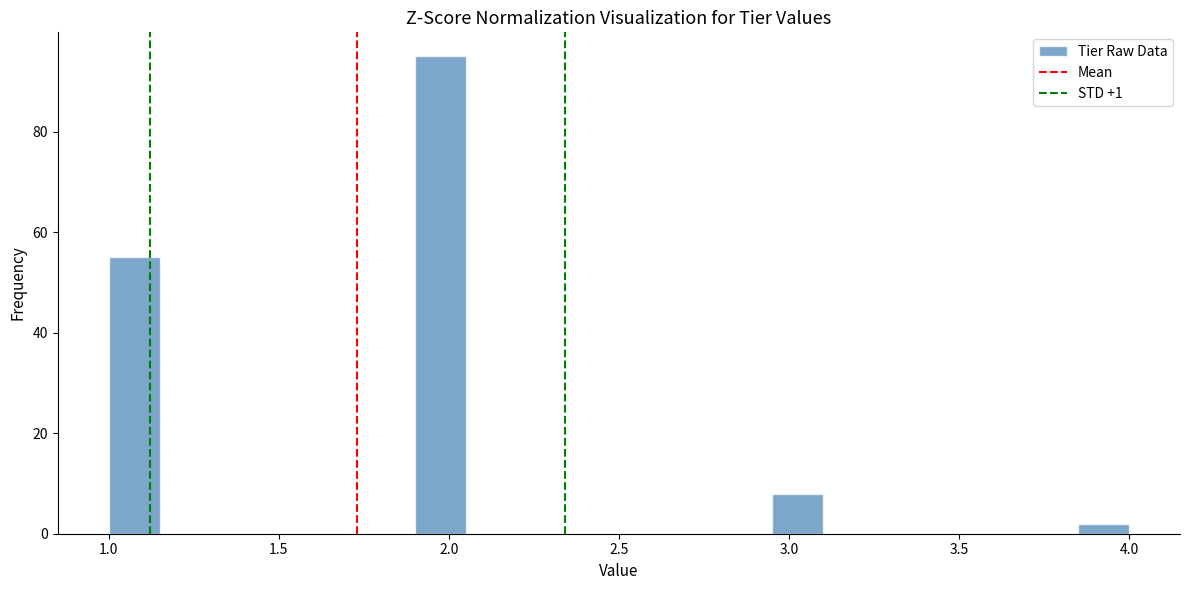

Around what value on the x-axis is the tallest bar? Give the approximate position of its centre, as read against the axis.

2.00